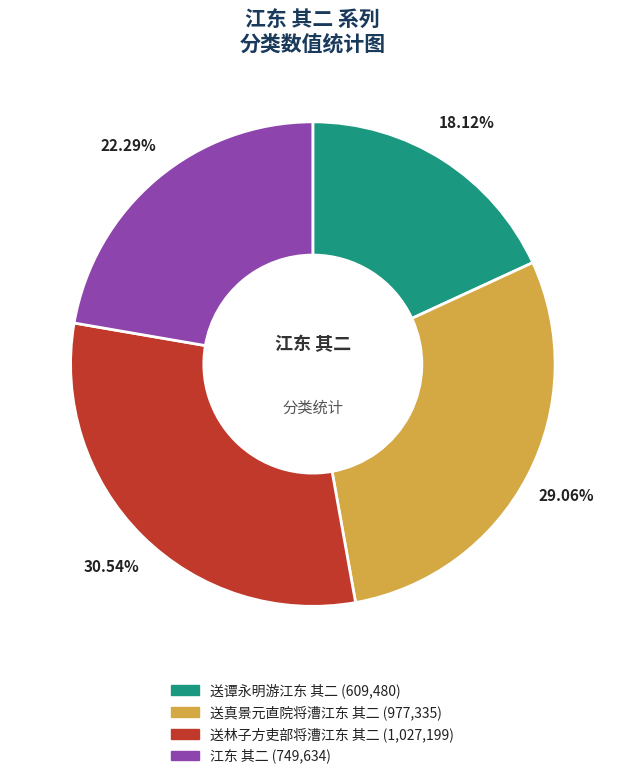

To the nearest percent, what portion does 送林子方吏部将漕江东 其二 represent?

31%